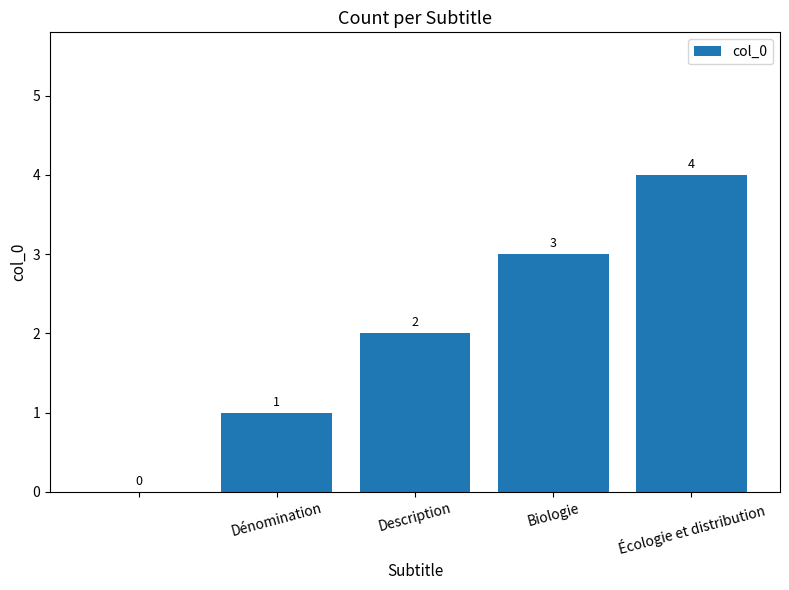

What is the maximum value shown in the chart?

4